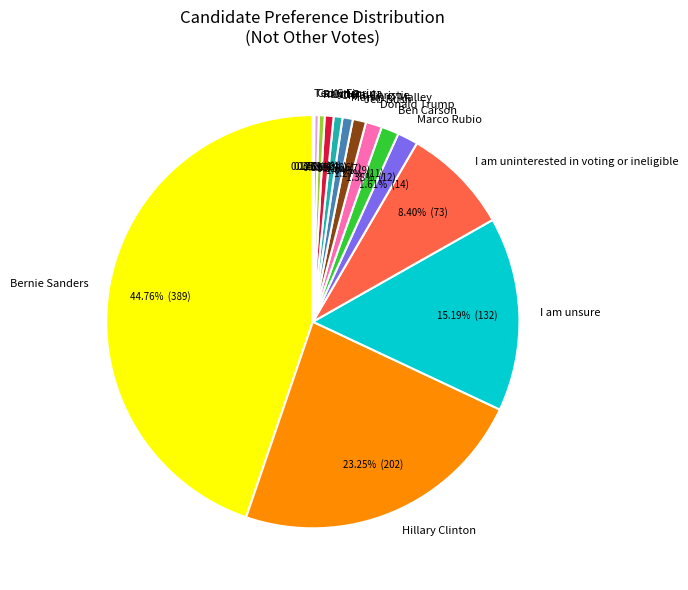

What is the ratio of the value at Marco Rubio to the value at Hillary Clinton?

0.1